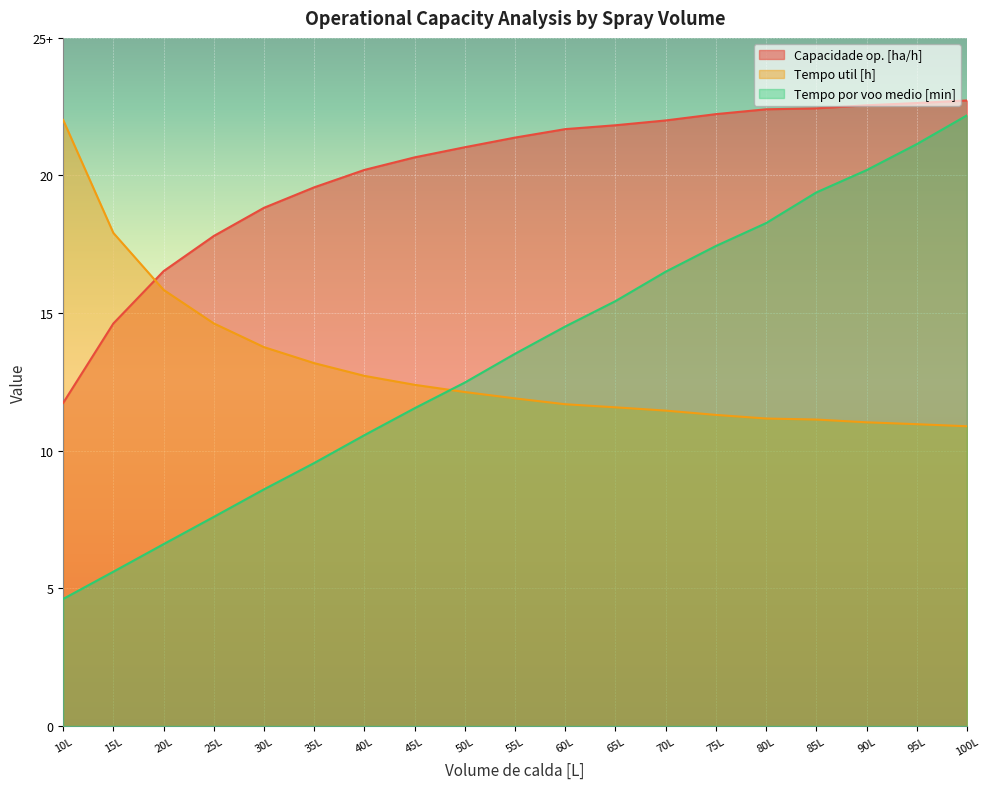

Does the chart display data point markers on the line(s)?

No